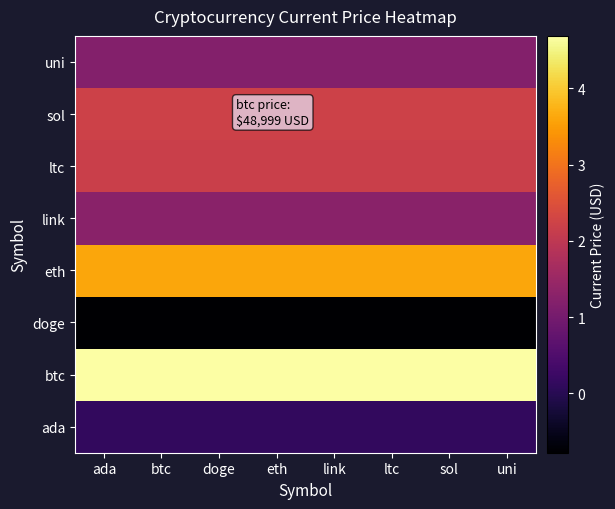

Reading left to right, transcribe all the data shown in this chart.

ada: ada=0.1	btc=0.1	doge=0.1	eth=0.1	link=0.1	ltc=0.1	sol=0.1	uni=0.1
btc: ada=4.7	btc=4.7	doge=4.7	eth=4.7	link=4.7	ltc=4.7	sol=4.7	uni=4.7
doge: ada=-0.8	btc=-0.8	doge=-0.8	eth=-0.8	link=-0.8	ltc=-0.8	sol=-0.8	uni=-0.8
eth: ada=3.6	btc=3.6	doge=3.6	eth=3.6	link=3.6	ltc=3.6	sol=3.6	uni=3.6
link: ada=1.3	btc=1.3	doge=1.3	eth=1.3	link=1.3	ltc=1.3	sol=1.3	uni=1.3
ltc: ada=2.2	btc=2.2	doge=2.2	eth=2.2	link=2.2	ltc=2.2	sol=2.2	uni=2.2
sol: ada=2.2	btc=2.2	doge=2.2	eth=2.2	link=2.2	ltc=2.2	sol=2.2	uni=2.2
uni: ada=1.2	btc=1.2	doge=1.2	eth=1.2	link=1.2	ltc=1.2	sol=1.2	uni=1.2